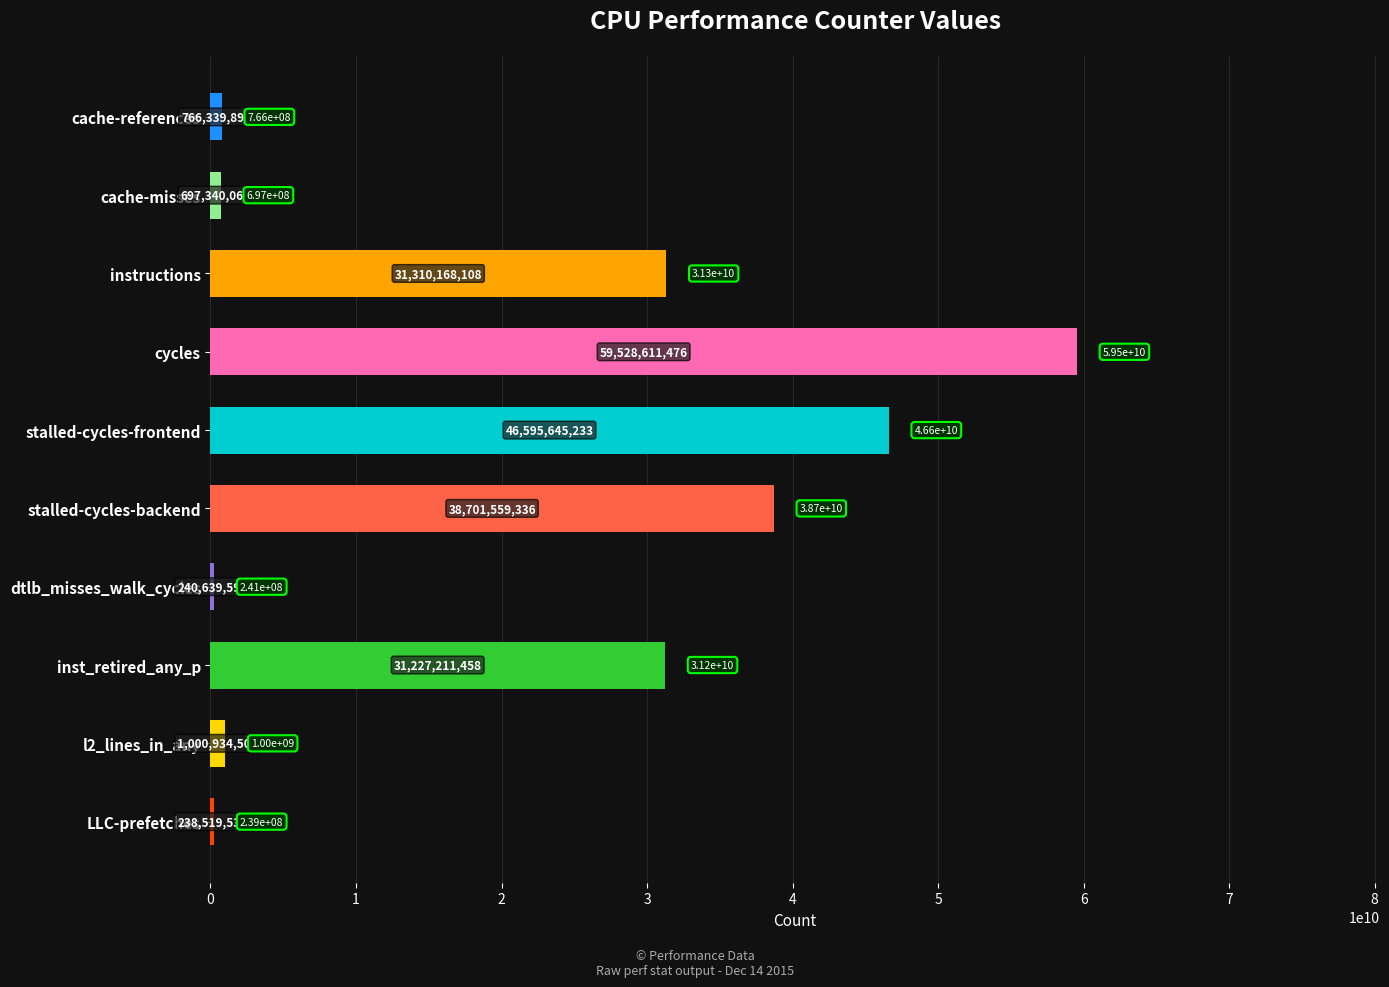

What is the average value?

21030696921